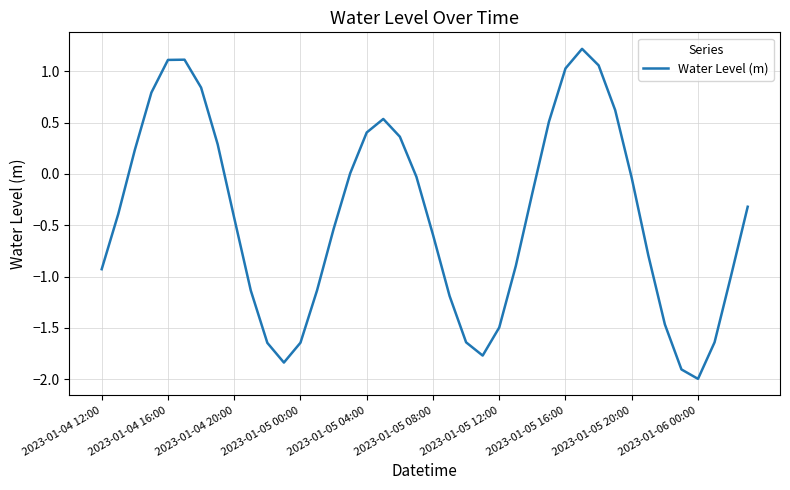

What is the greatest value displayed?

1.2